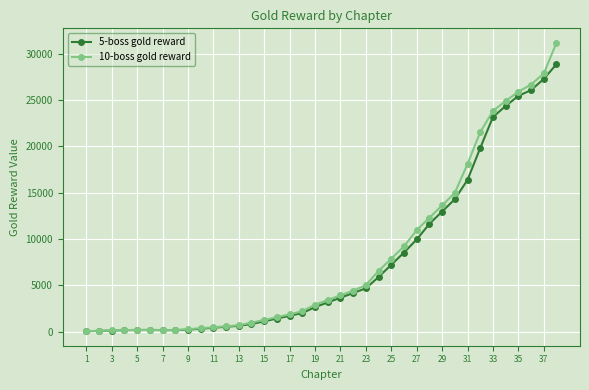

What is the minimum value for 5-boss gold reward?

24.5